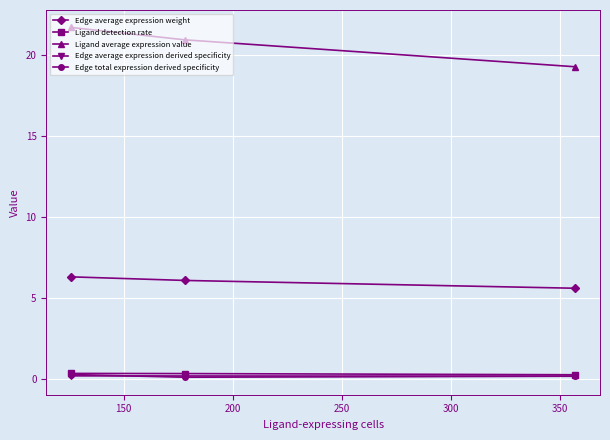

Which series has the widest spread of values?

Ligand average expression value